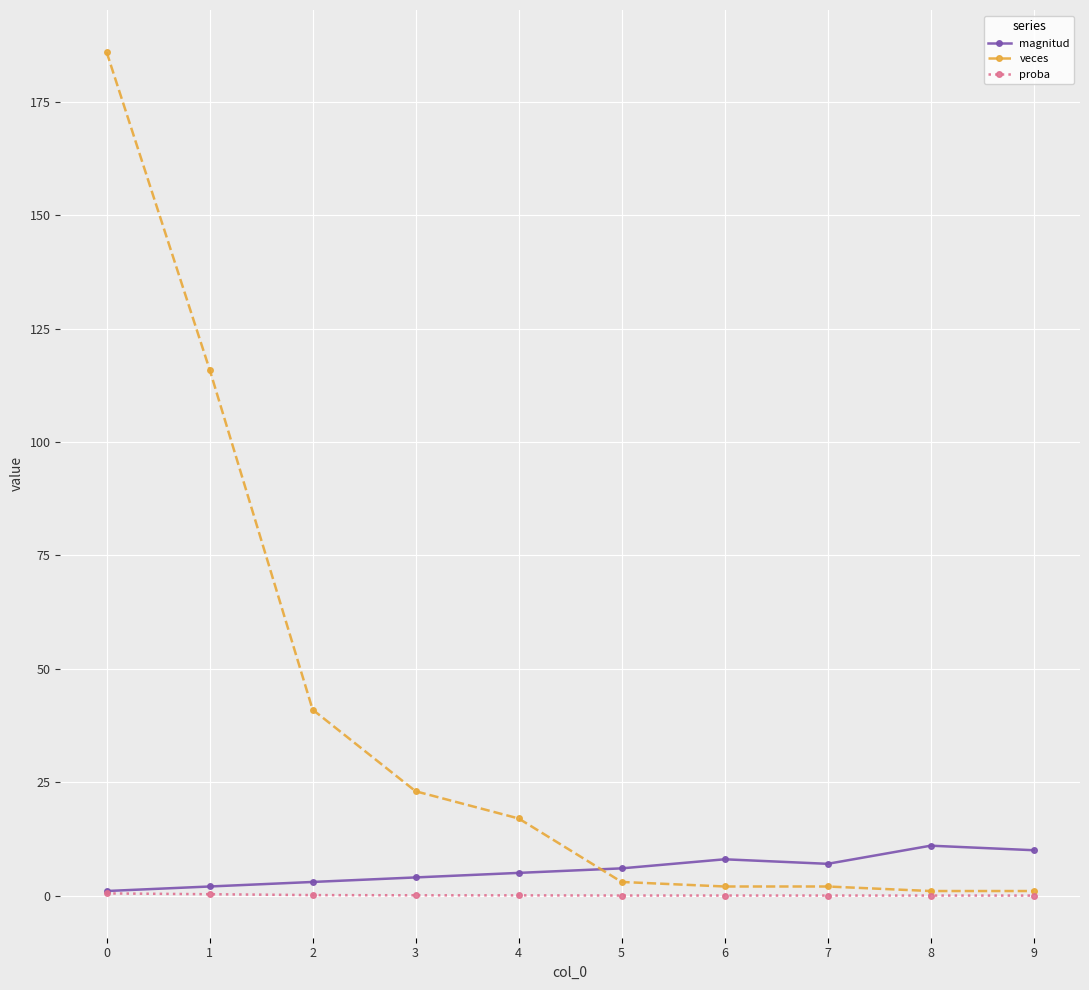

Which series has the widest spread of values?

veces